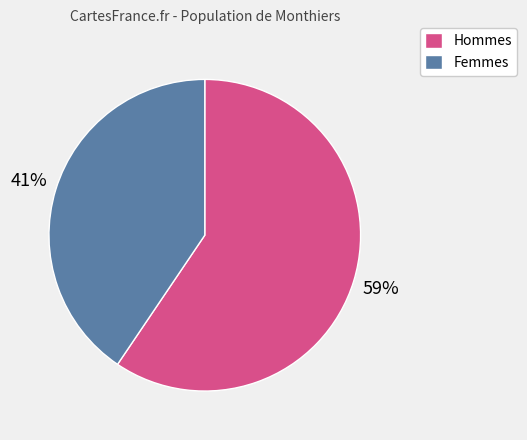

Which category has the biggest portion of the pie?

Hommes